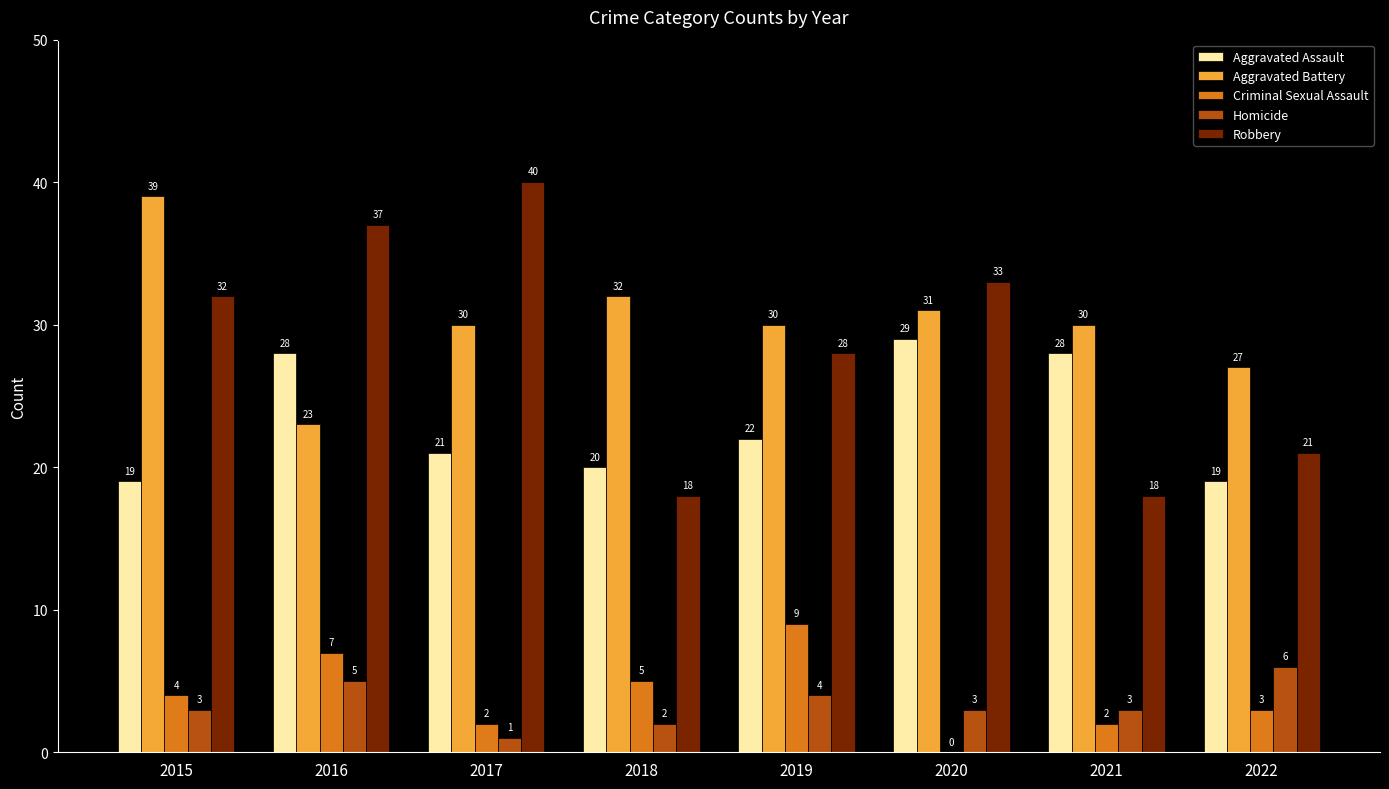

What is the sum of all Aggravated Assault values?

186